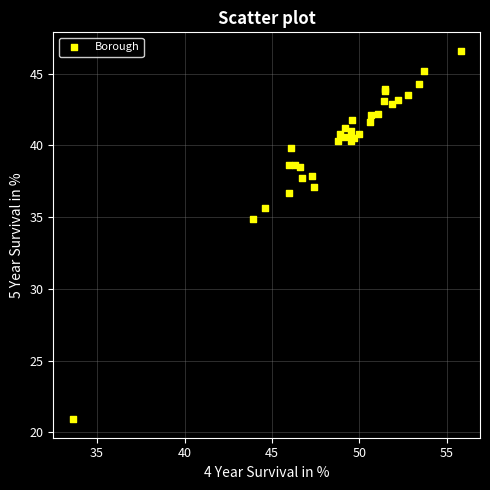

What Y value in the scatter plot is closest to 33?

34.9